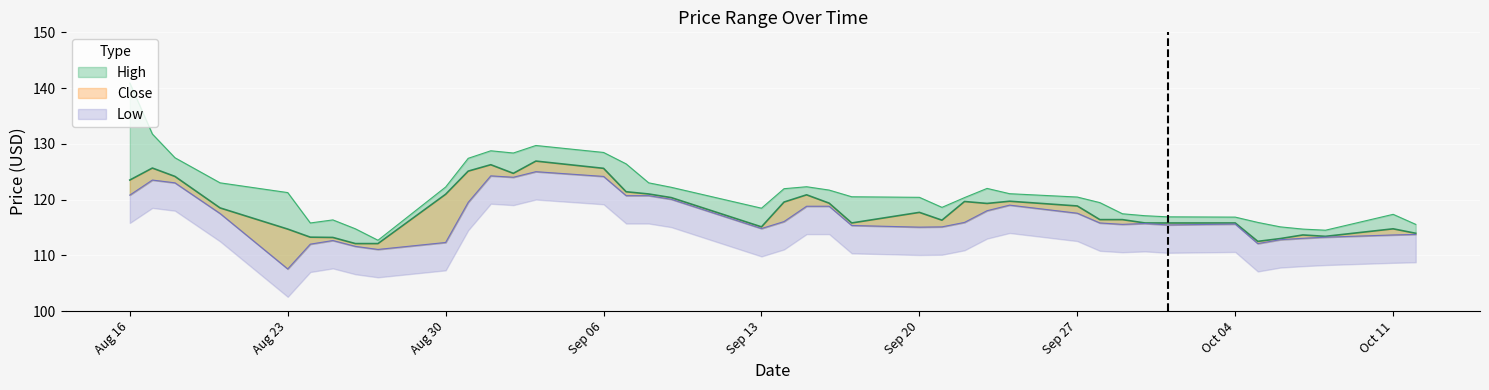

Reading left to right, extract all data points from this chart.

High: 140.9	131.8	127.5	123.0	121.2	115.8	116.3	114.8	112.7	122.2	127.4	128.8	128.4	129.7	128.4	126.4	123.0	122.2	118.4	121.9	122.3	121.7	120.5	120.4	118.6	120.3	122.0	121.1	120.4	119.4	117.4	117.1	116.9	116.8	115.9	115.1	114.7	114.5	117.3	115.6
Close: 123.5	125.7	124.2	118.5	114.7	113.2	113.2	112.1	112.1	120.9	125.1	126.2	124.7	126.9	125.6	121.4	121.0	120.3	115.1	119.6	120.8	119.3	115.8	117.7	116.3	119.7	119.3	119.7	118.8	116.4	116.4	115.8	115.8	115.8	112.5	113.0	113.7	113.4	114.8	113.9
Low: 120.8	123.5	123.0	117.5	107.6	112.0	112.7	111.6	111.1	112.3	119.5	124.2	124.0	125.0	124.2	120.7	120.7	120.1	114.8	116.1	118.8	118.8	115.3	115.1	115.1	115.9	118.0	119.0	117.6	115.8	115.6	115.7	115.4	115.6	112.1	112.8	113.1	113.2	113.7	113.8